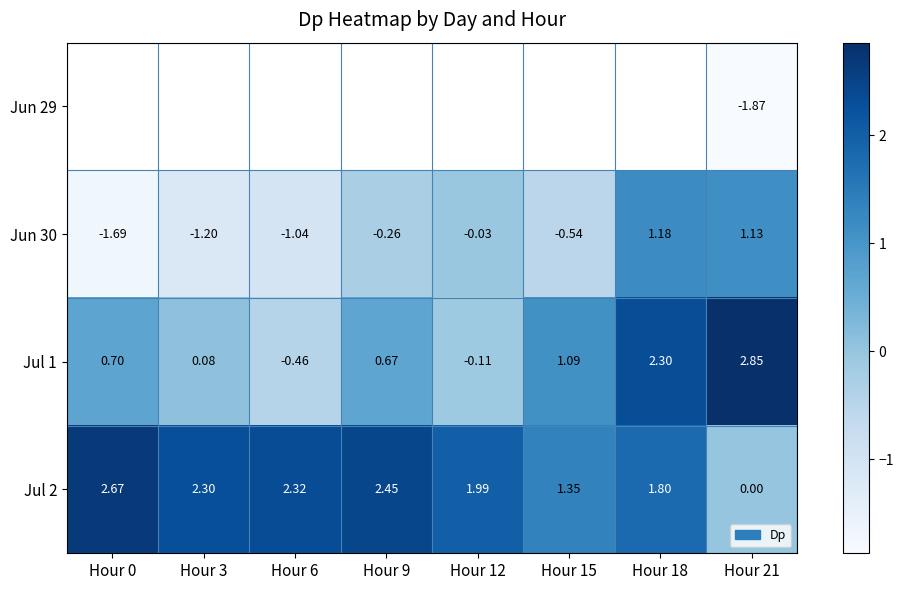

Is it true that Jul 1 equals 0.0 at Hour 3?

False